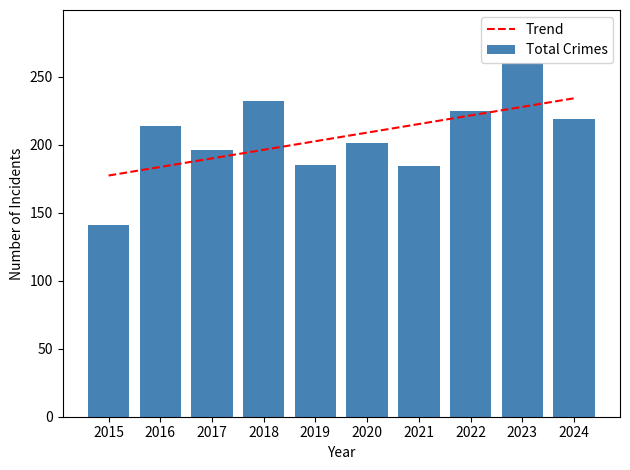

Which category has the highest value in the Total Crimes series?

2023